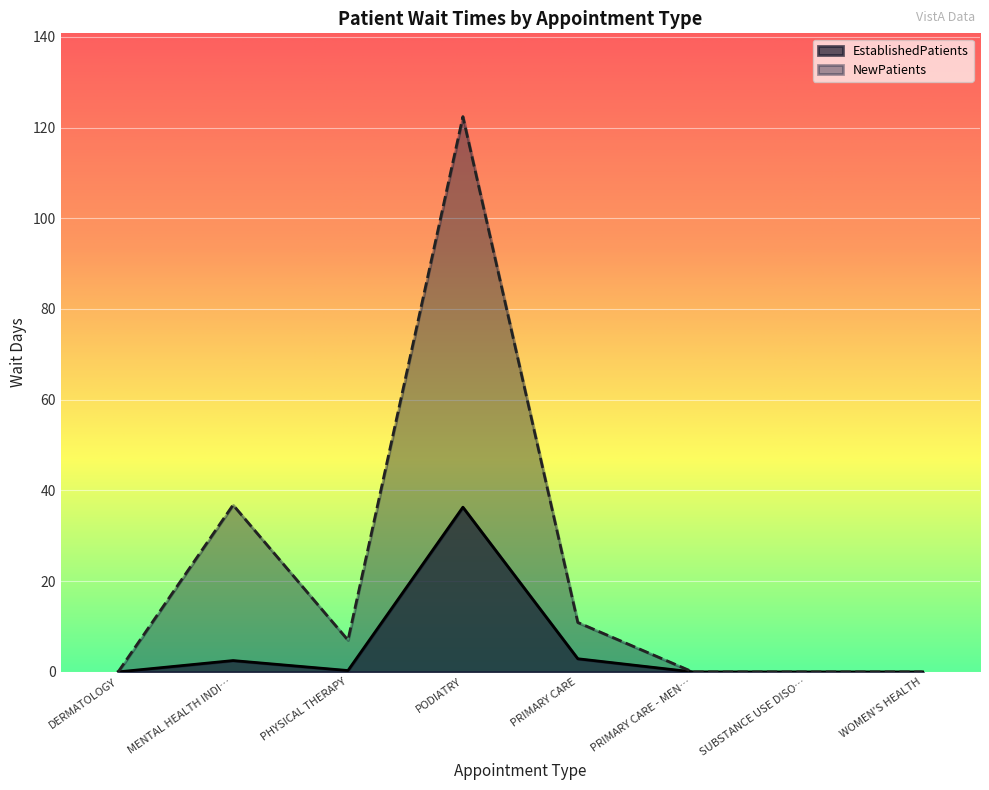

True or false: EstablishedPatients has more than 2 interior local peaks.

False